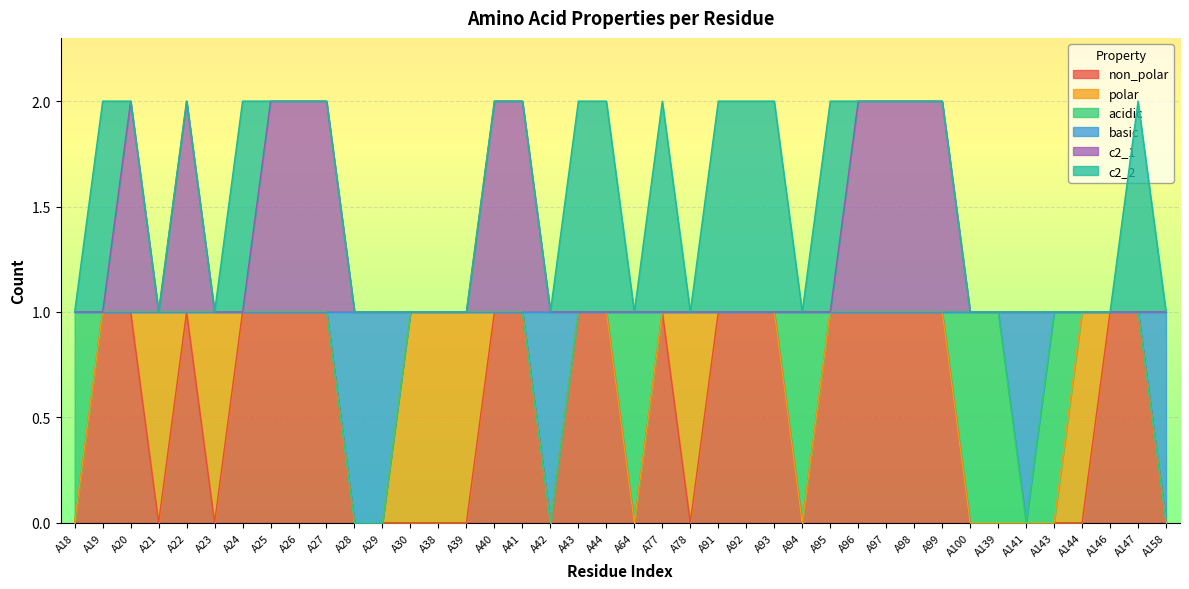

Is the value of c2_1 at A158 greater than the value of non_polar at A42?

Yes